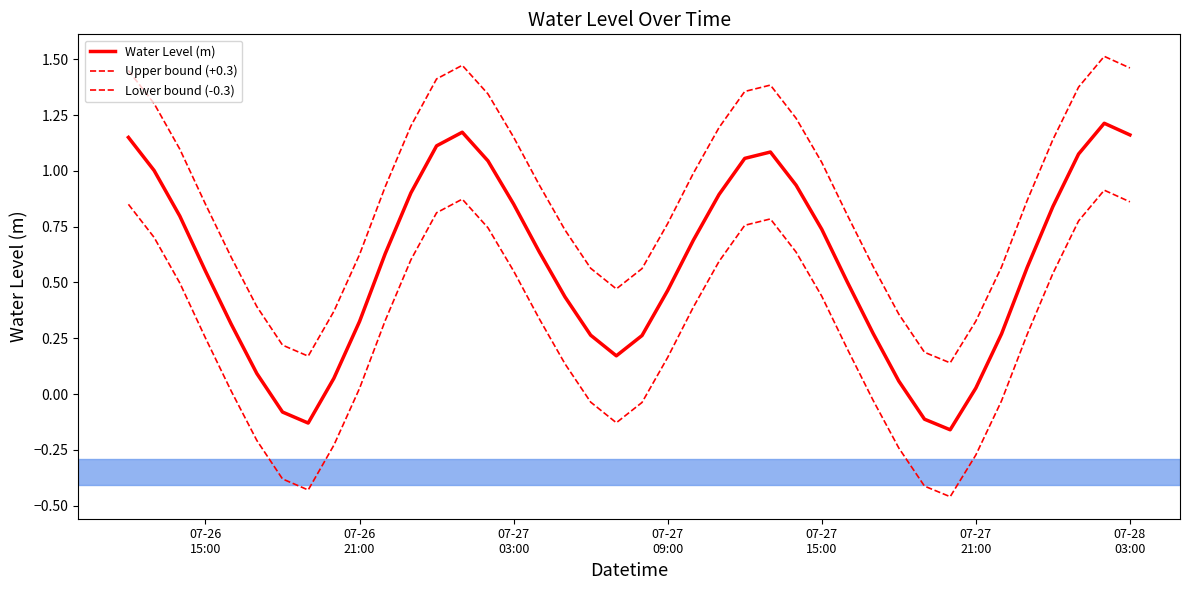

Reading left to right, extract all data points from this chart.

Water Level (m): 1.2	1.0	0.8	0.6	0.3	0.1	-0.1	-0.1	0.1	0.3	0.6	0.9	1.1	1.2	1.0	0.9	0.6	0.4	0.3	0.2	0.3	0.5	0.7	0.9	1.1	1.1	0.9	0.7	0.5	0.3	0.1	-0.1	-0.2	0.0	0.3	0.6	0.8	1.1	1.2	1.2
Upper bound (+0.3): 1.5	1.3	1.1	0.9	0.6	0.4	0.2	0.2	0.4	0.6	0.9	1.2	1.4	1.5	1.3	1.2	0.9	0.7	0.6	0.5	0.6	0.8	1.0	1.2	1.4	1.4	1.2	1.0	0.8	0.6	0.4	0.2	0.1	0.3	0.6	0.9	1.1	1.4	1.5	1.5
Lower bound (-0.3): 0.9	0.7	0.5	0.3	0.0	-0.2	-0.4	-0.4	-0.2	0.0	0.3	0.6	0.8	0.9	0.7	0.6	0.3	0.1	-0.0	-0.1	-0.0	0.2	0.4	0.6	0.8	0.8	0.6	0.4	0.2	-0.0	-0.2	-0.4	-0.5	-0.3	-0.0	0.3	0.5	0.8	0.9	0.9